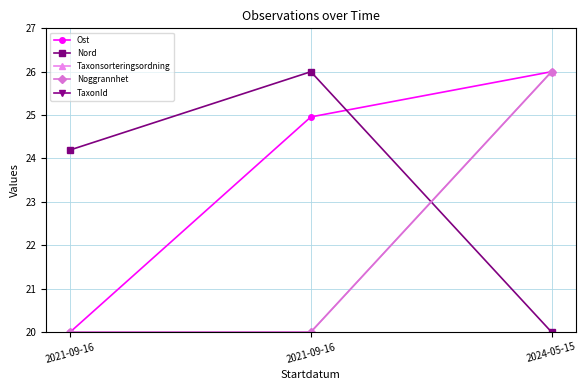

Which series changed the most between 2021-09-16 and 2024-05-15?

Nord